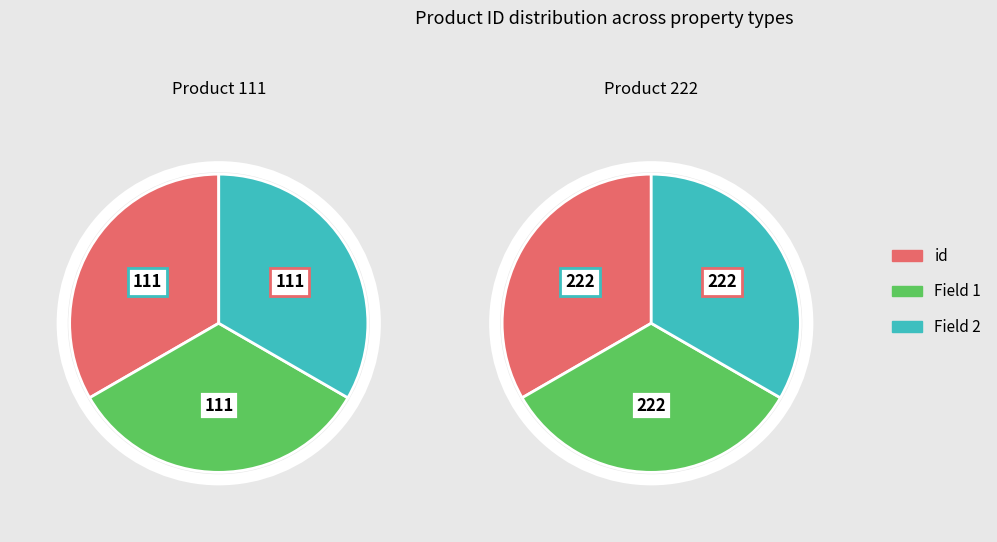

What percentage is the id slice, to the nearest percent?

33%